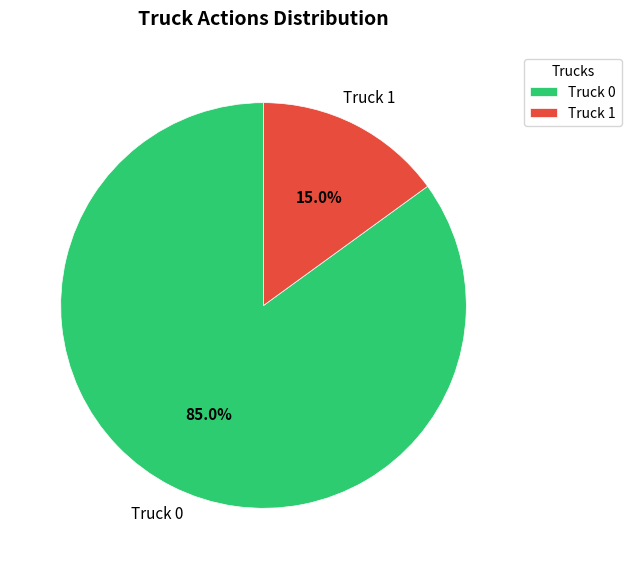

Does any single category account for the majority?

Yes